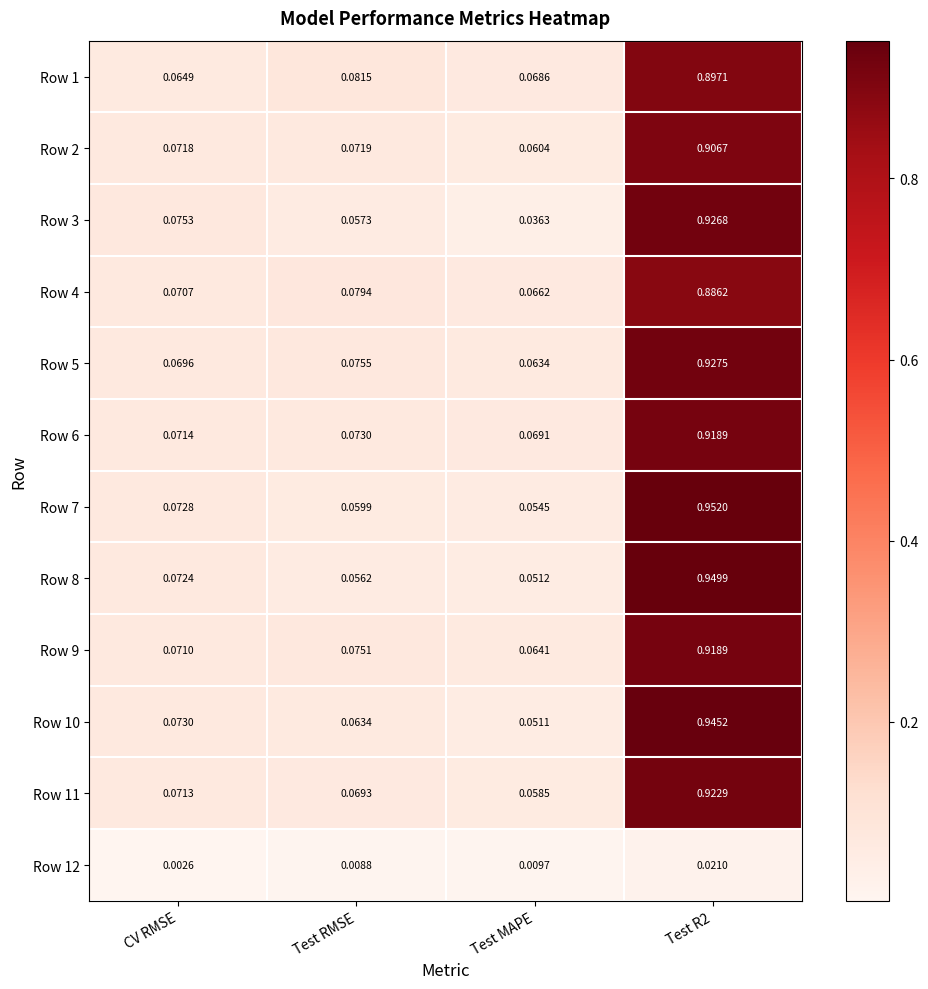

Is the value of Row 9 at Test RMSE greater than the value of Row 5 at CV RMSE?

Yes